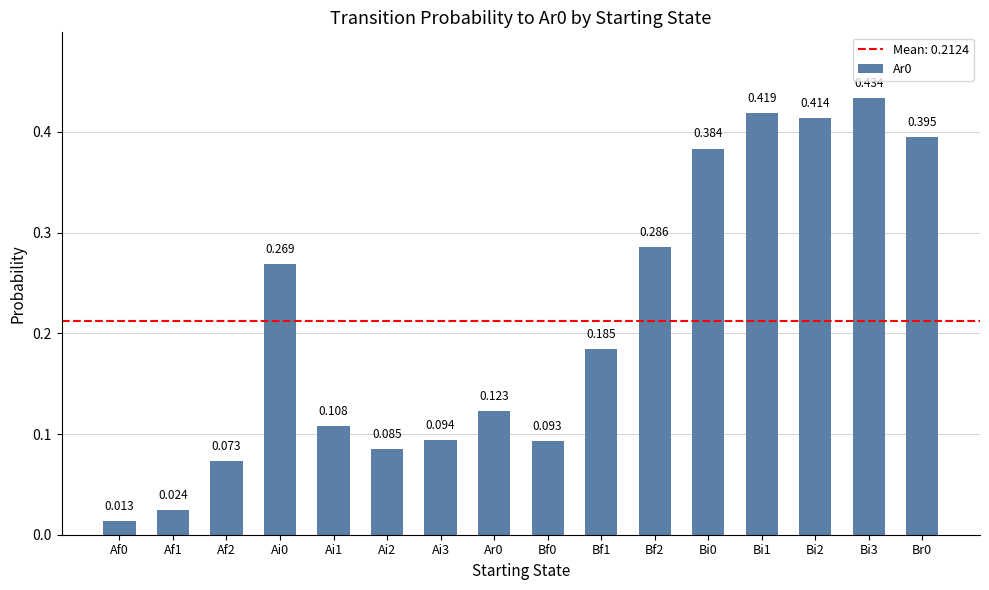

The value at Ai2 is 0.1. True or false?

True